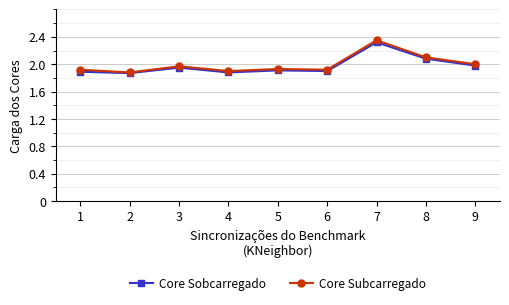

At which category is the sum across all series the highest?

7